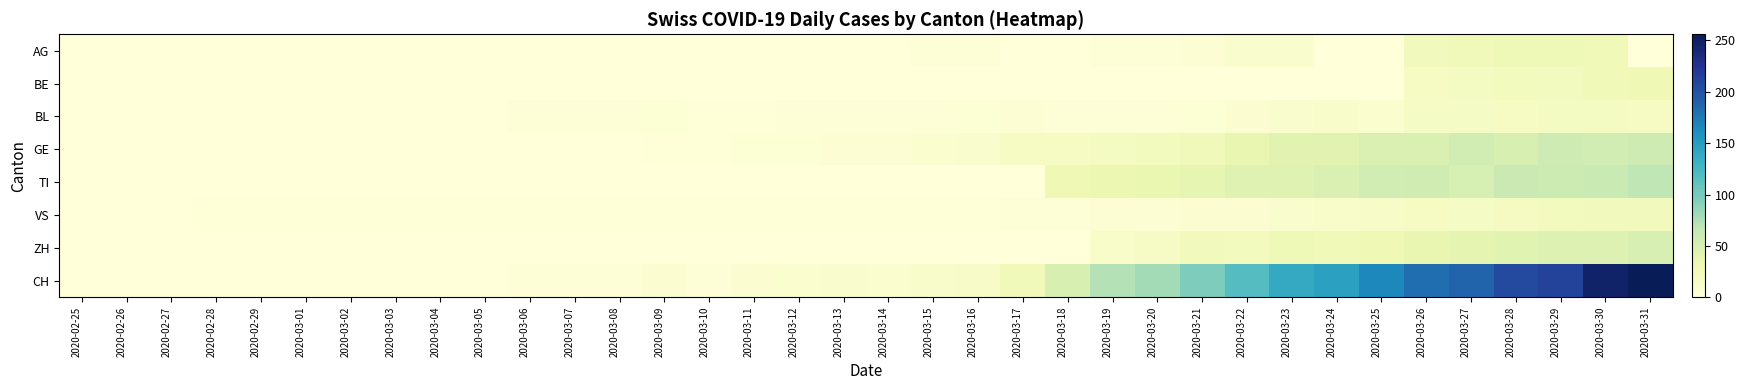

How many data points does each series have?

36